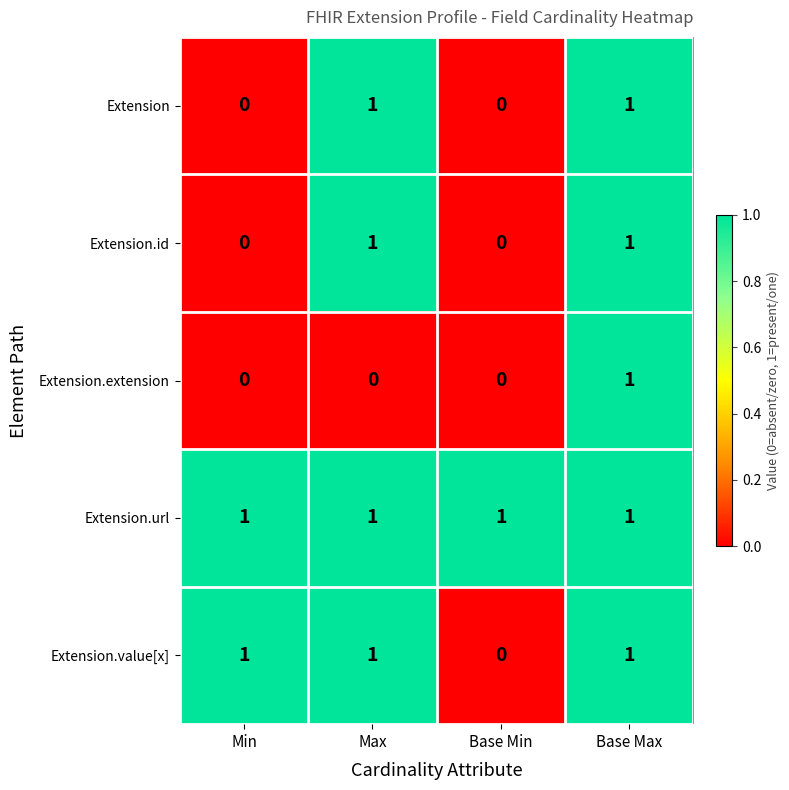

Reading left to right, transcribe all the data shown in this chart.

Extension: 0	1	0	1
Extension.id: 0	1	0	1
Extension.extension: 0	0	0	1
Extension.url: 1	1	1	1
Extension.value[x]: 1	1	0	1